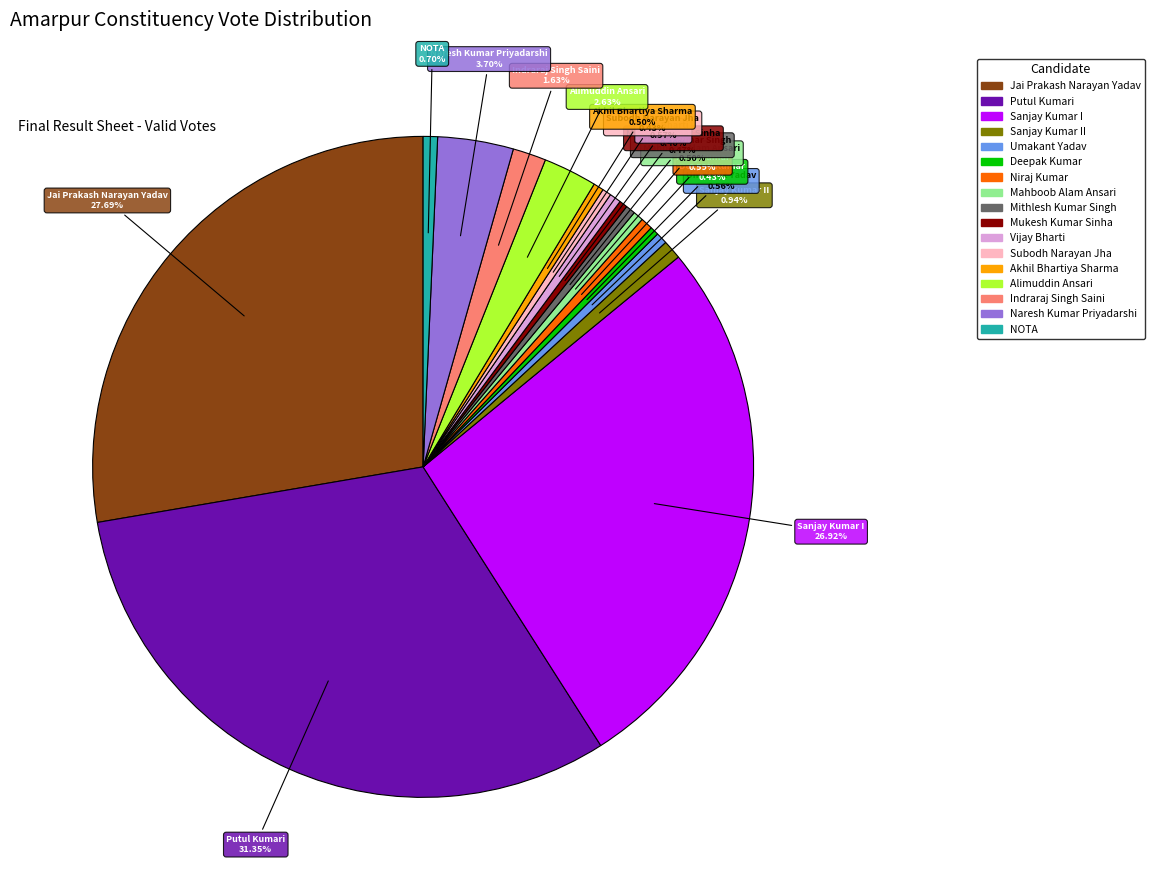

Is there a majority slice in this chart?

No